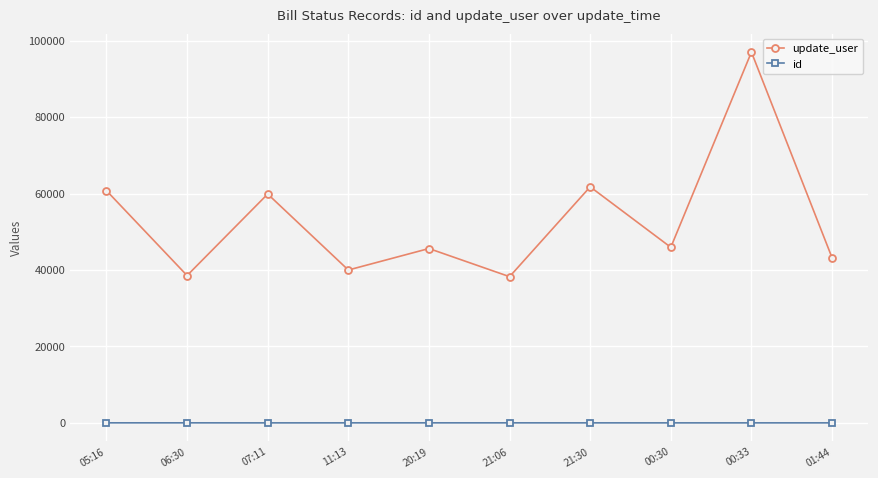

Which series has the largest total across all categories?

update_user